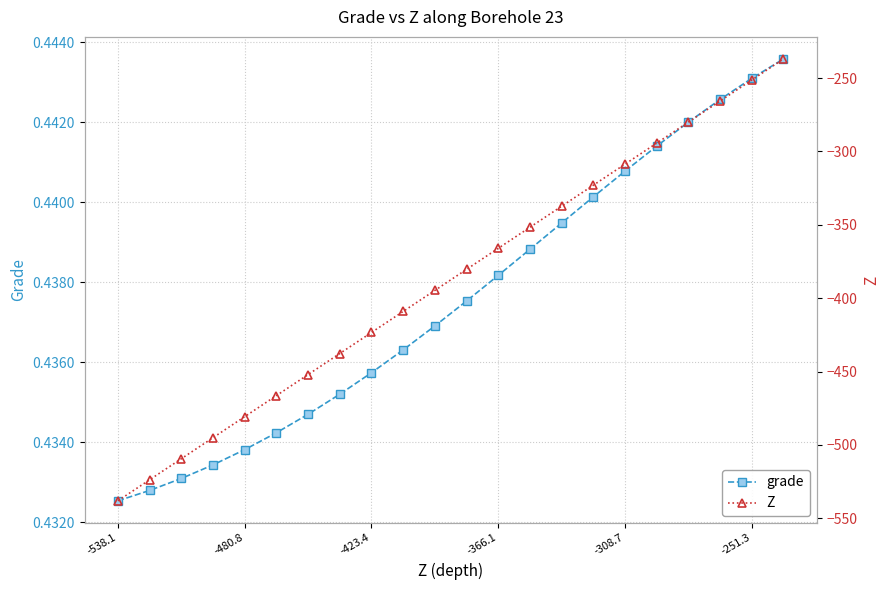

Where is grade nearest to the value 0?

-538.1